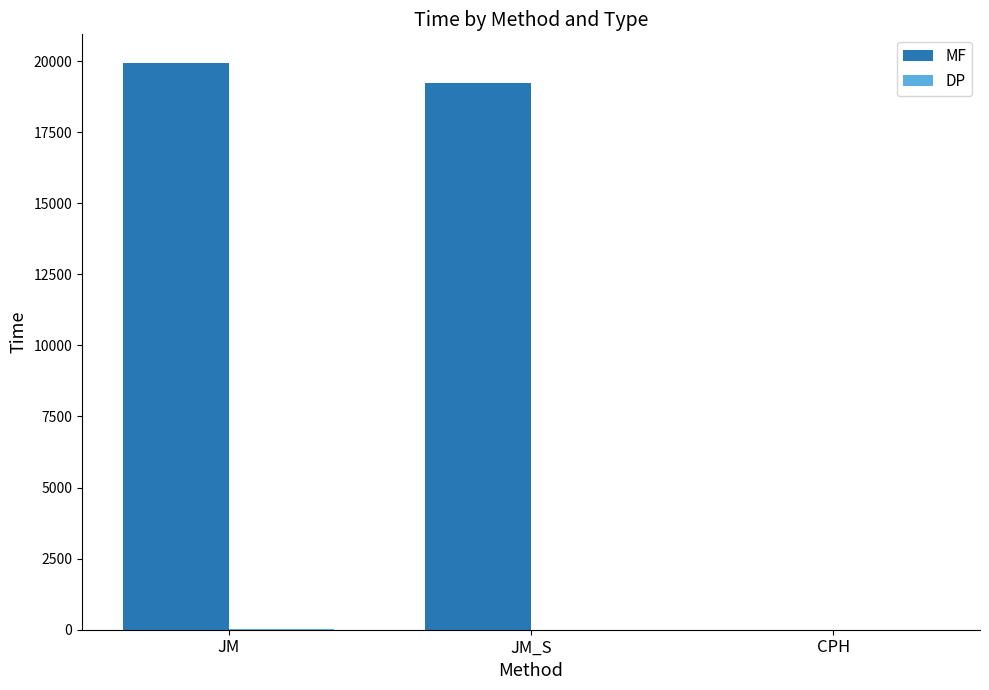

What is the sum of all MF values?

39165.6